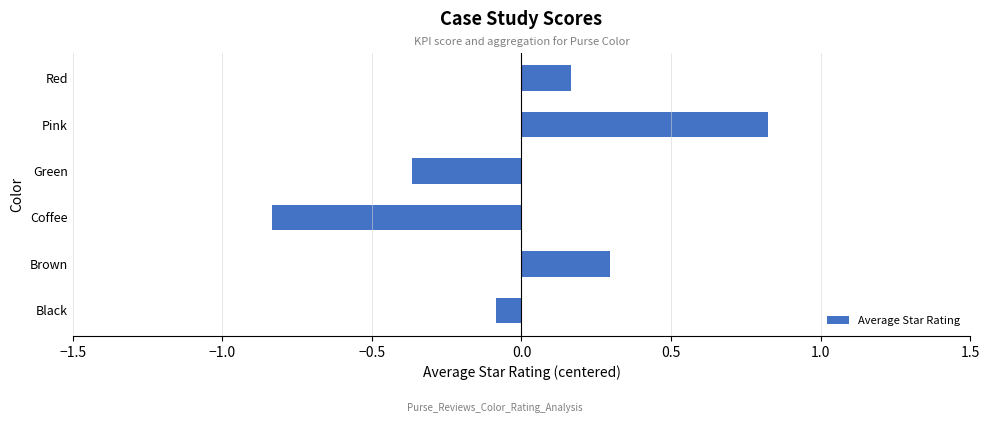

Is it true that the value at Red is 0.0?

False